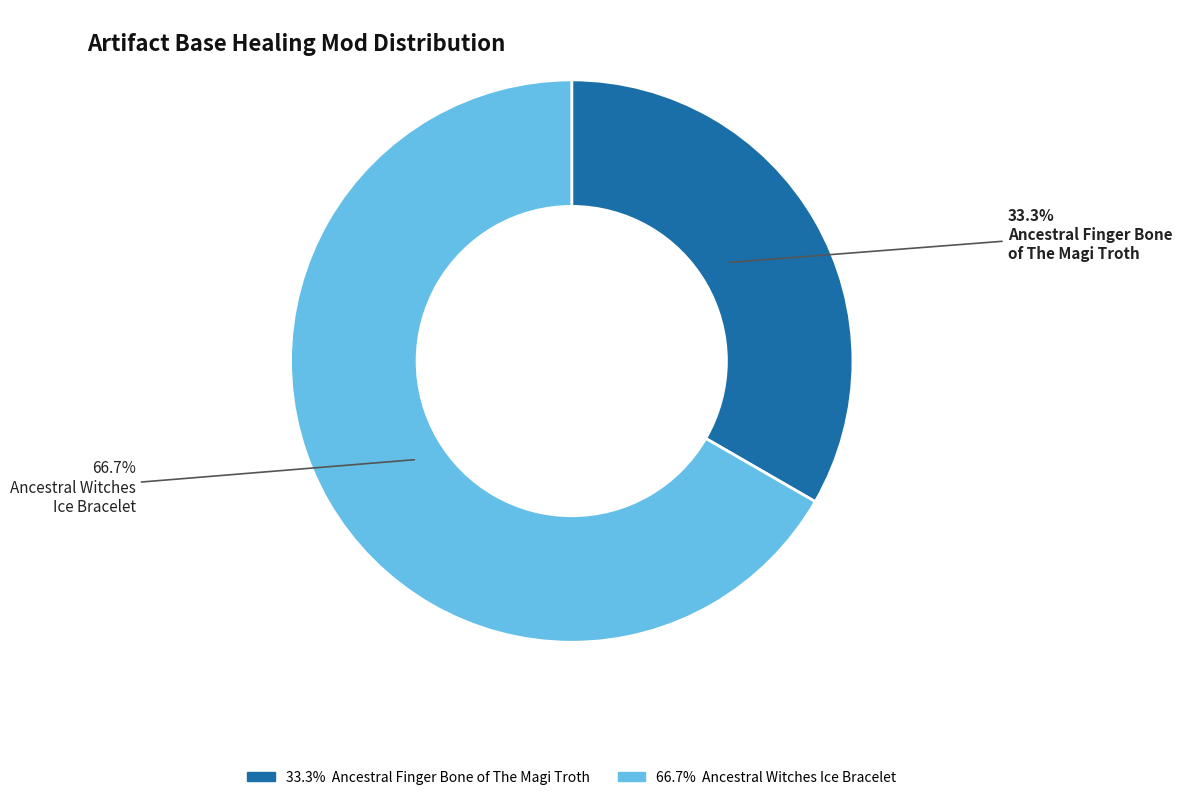

Is there any slice that represents more than half of the pie?

Yes